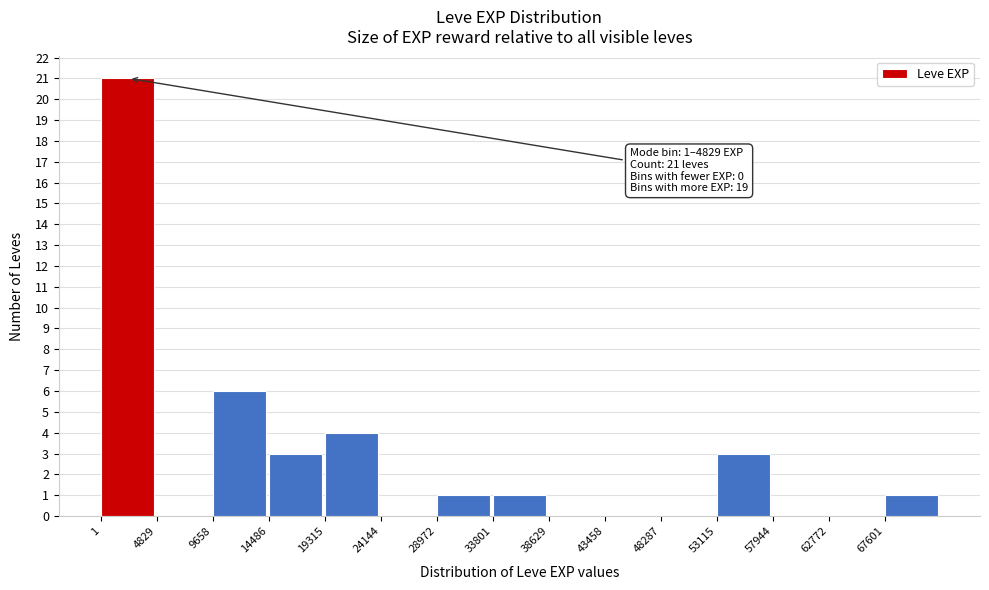

Which range on the x-axis has the tallest bar?

0 to 5000